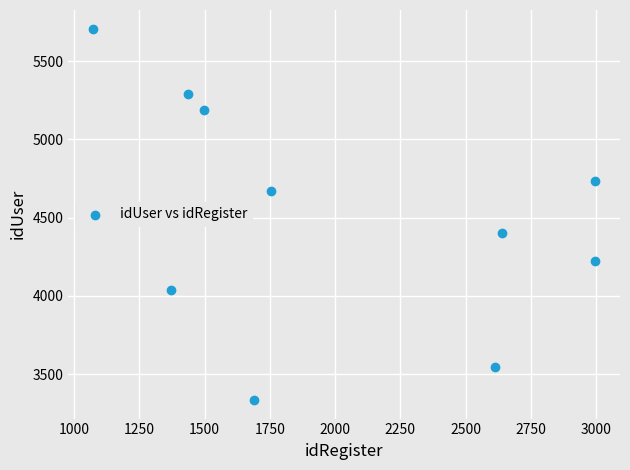

What Y value in the scatter plot is closest to 4521?

4405